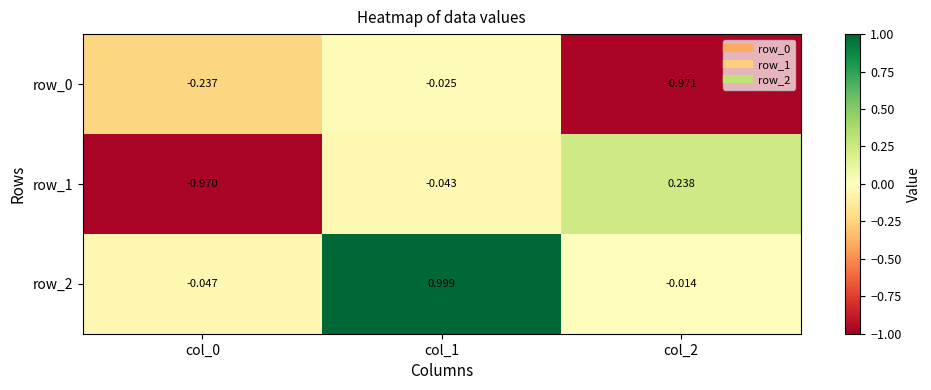

What is the difference between the maximum and minimum values in the row_1 series?

1.2